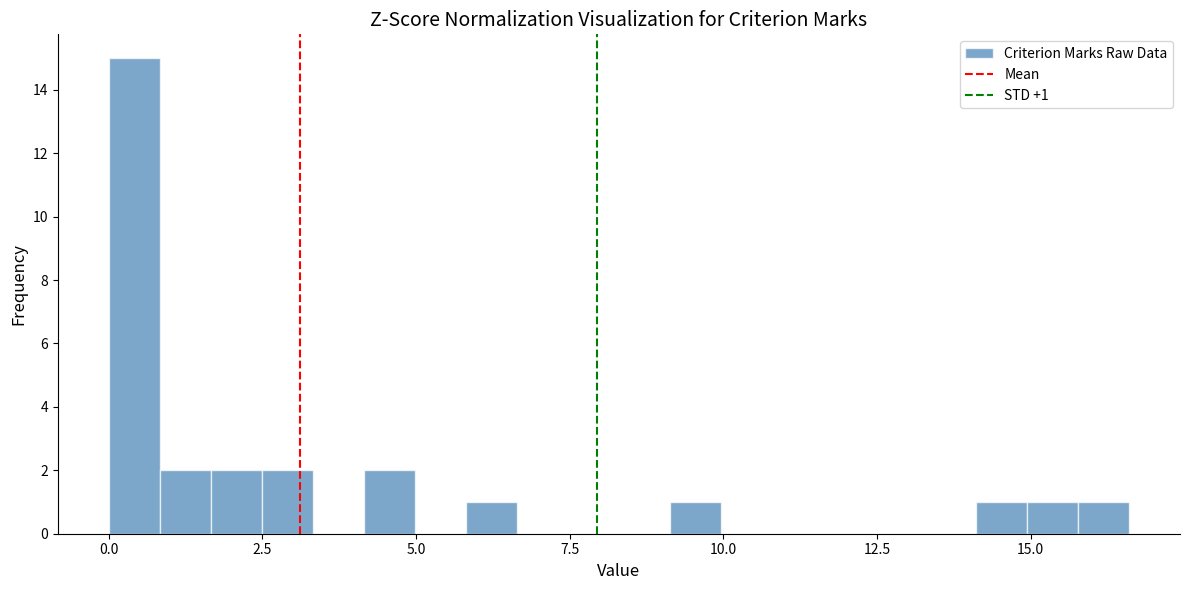

Read against the x-axis, roughly where is the centre of the tallest bar?

0.5